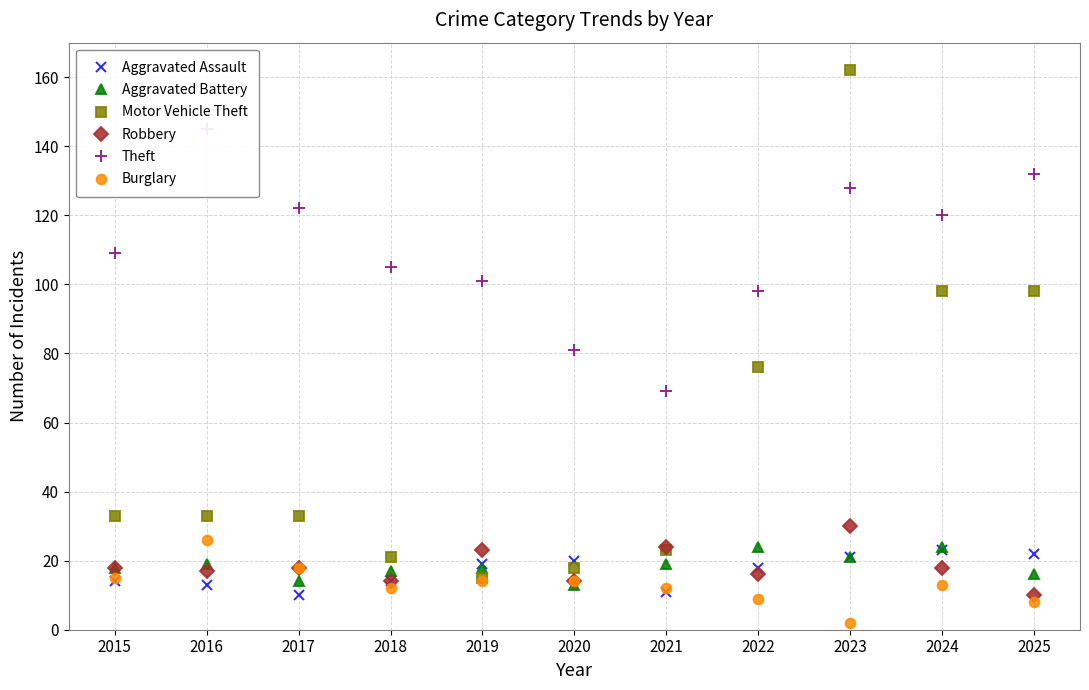

Reading left to right, extract all data points from this chart.

Aggravated Assault: 14	13	10	14	19	20	11	18	21	23	22
Aggravated Battery: 18	19	14	17	18	13	19	24	21	24	16
Motor Vehicle Theft: 33	33	33	21	15	18	23	76	162	98	98
Robbery: 18	17	18	14	23	14	24	16	30	18	10
Theft: 109	145	122	105	101	81	69	98	128	120	132
Burglary: 15	26	18	12	14	14	12	9	2	13	8